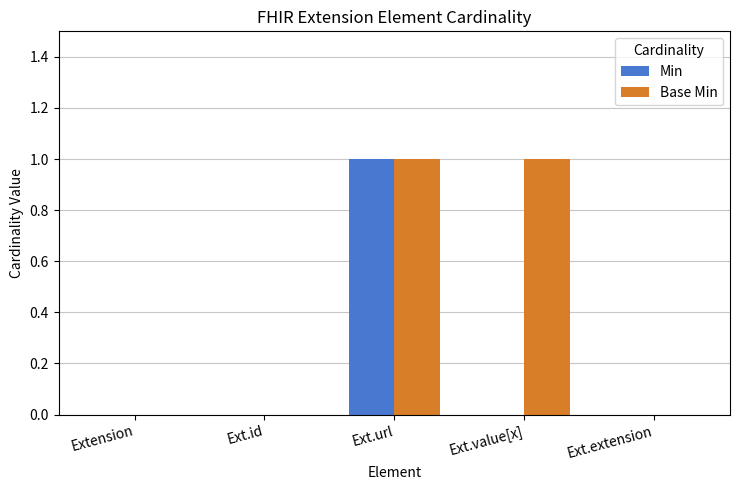

The value of Base Min at Ext.value[x] is 1. True or false?

True